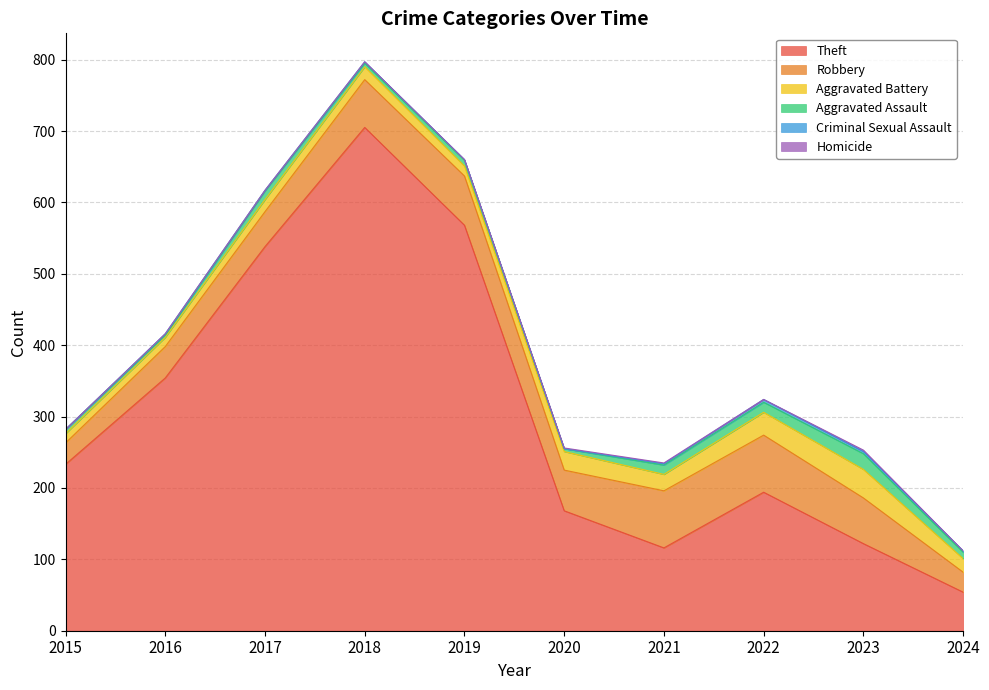

Where is the first local minimum for Theft?

2021